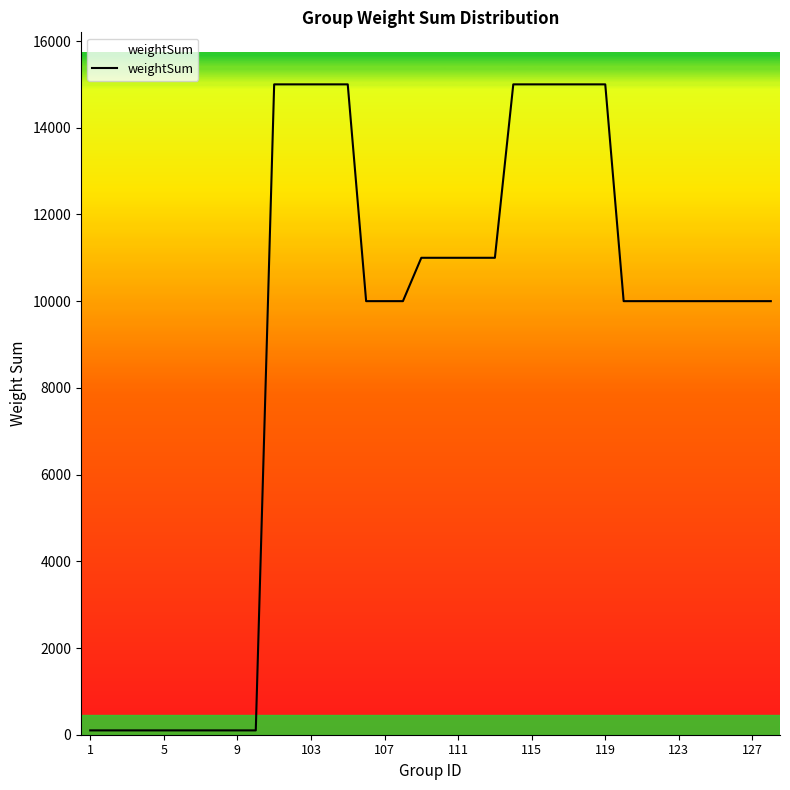

True or false: there are more than 0 points higher than both neighbors.

False